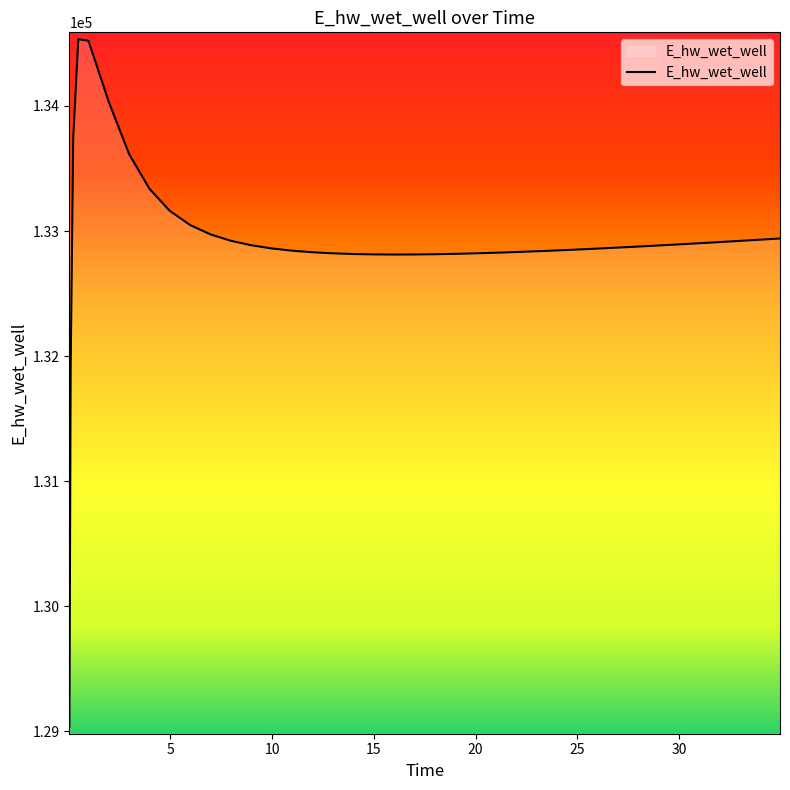

What is the greatest value displayed?

134533.9